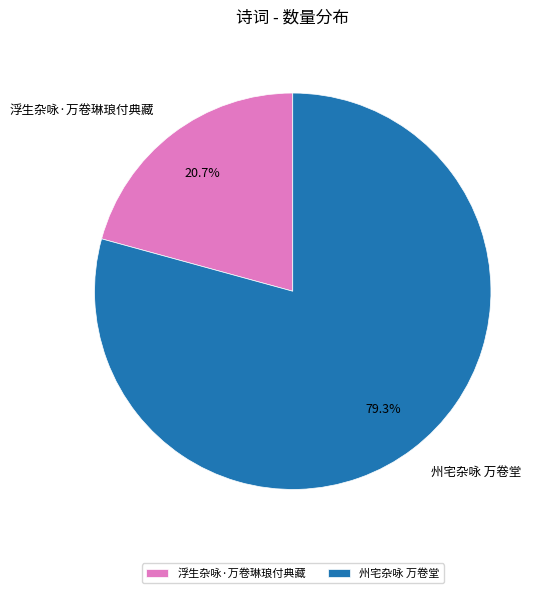

What percentage do 州宅杂咏 万卷堂 and 浮生杂咏·万卷琳琅付典藏 together represent?

100.0%